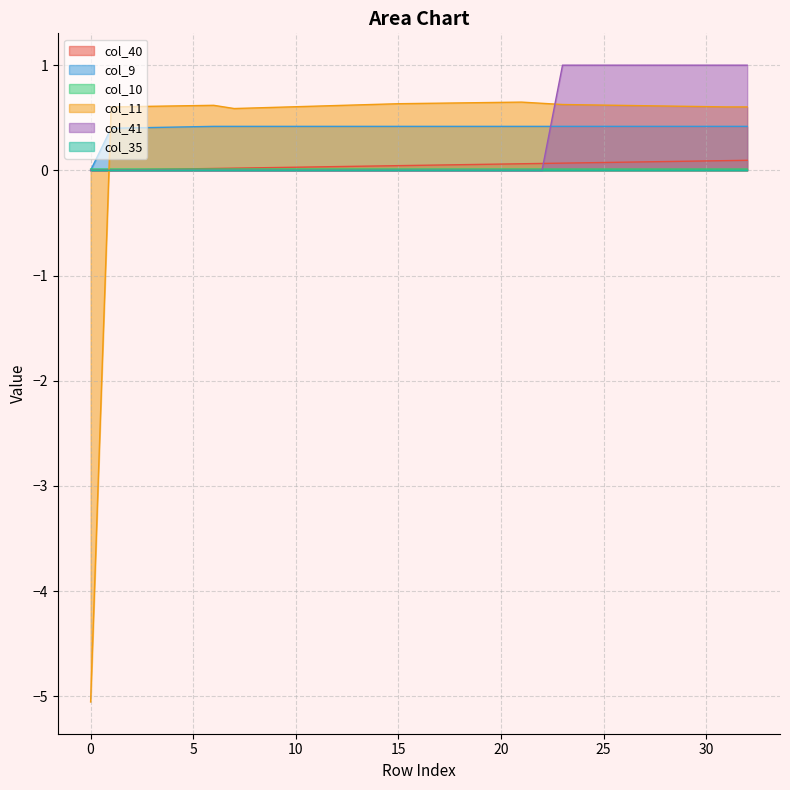

The value of col_10 at 20 is 0.0. True or false?

True